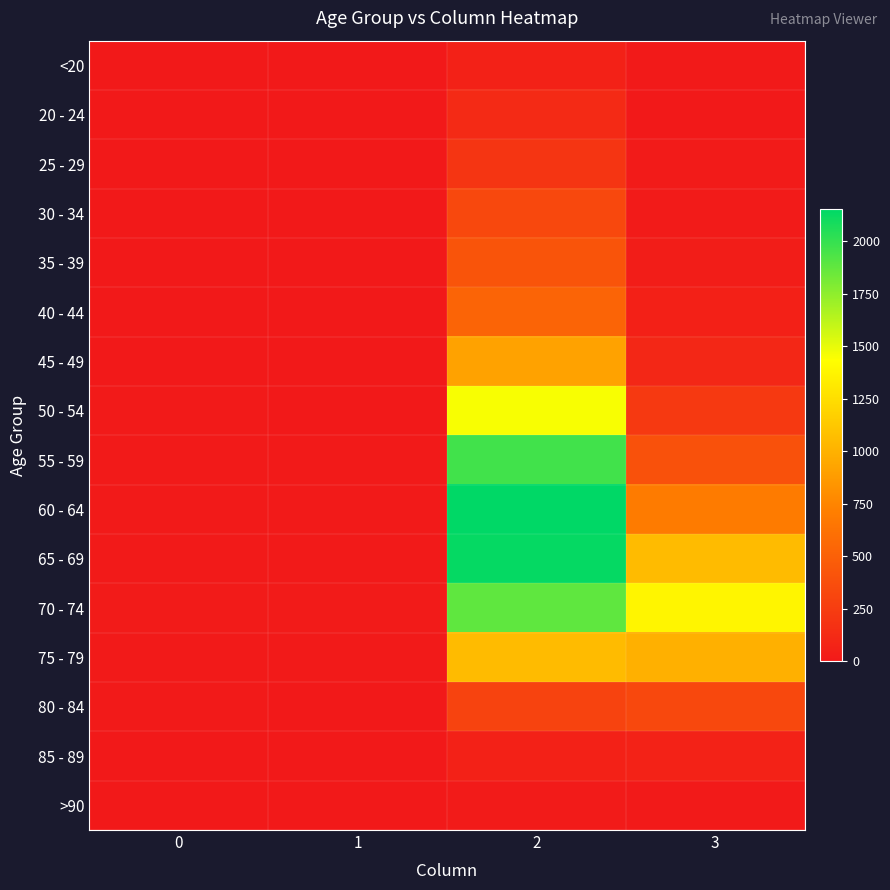

At 3, list the series in order from largest to smallest.

70 - 74, 65 - 69, 75 - 79, 60 - 64, 55 - 59, 80 - 84, 50 - 54, 45 - 49, 85 - 89, 40 - 44, 35 - 39, 30 - 34, 25 - 29, >90, <20, 20 - 24